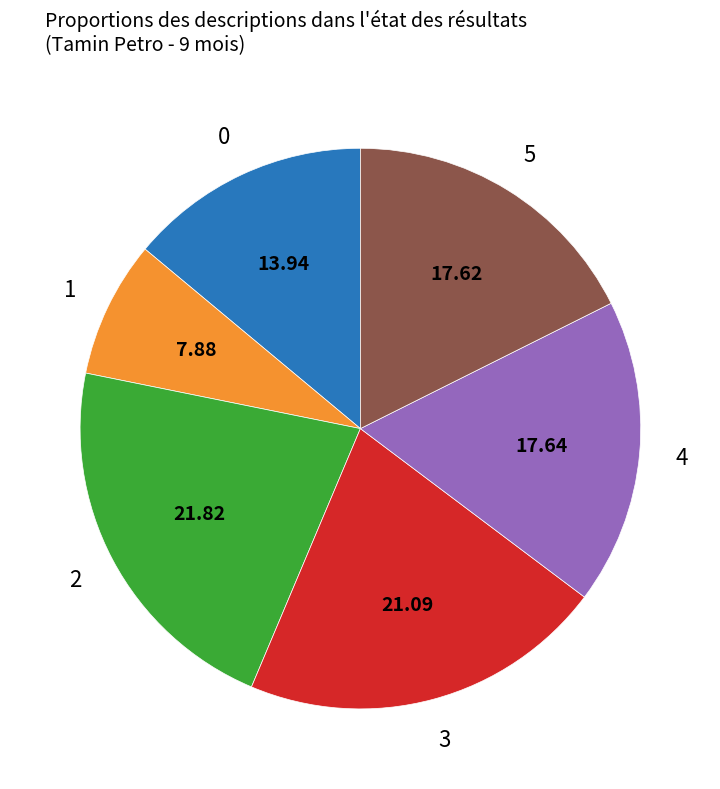

Is there any slice that represents more than half of the pie?

No